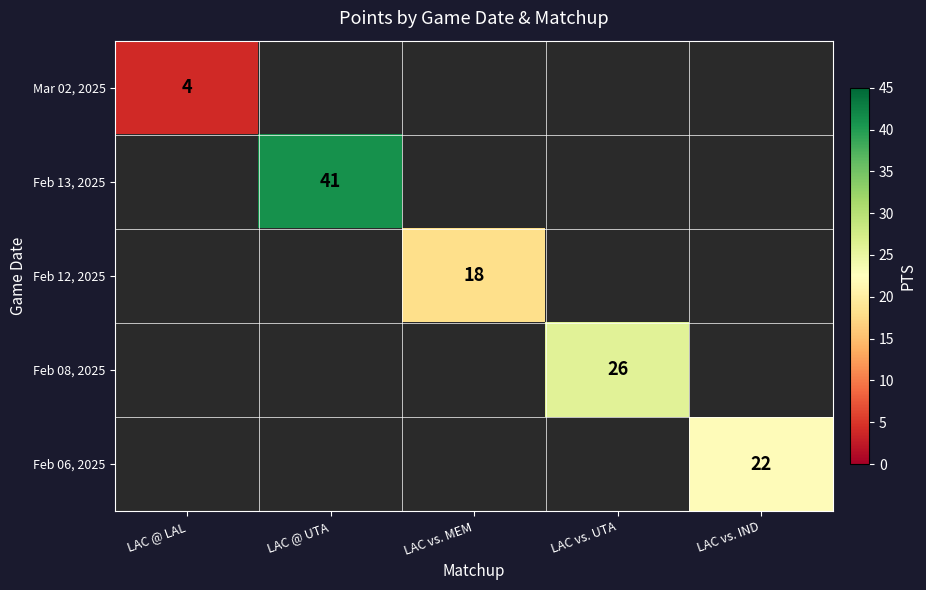

The Feb 12, 2025 series shows 18 at LAC vs. MEM. True or false?

True